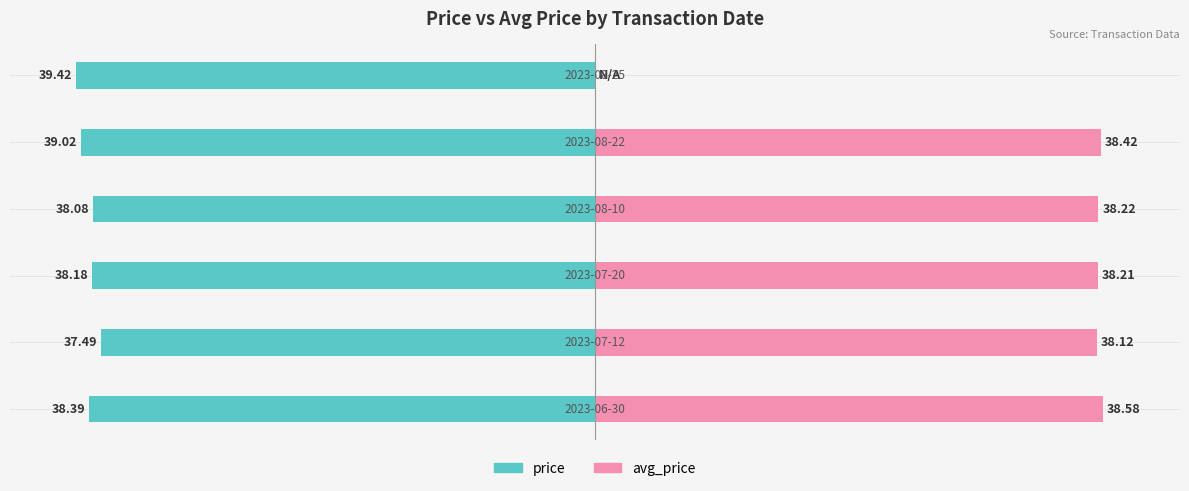

Is it true that price equals -59.4 at 2?

False